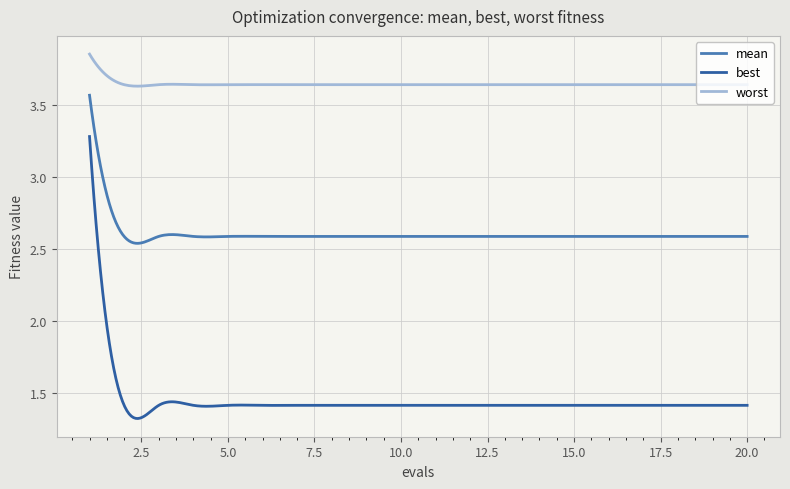

True or false: mean and best cross at least once.

False